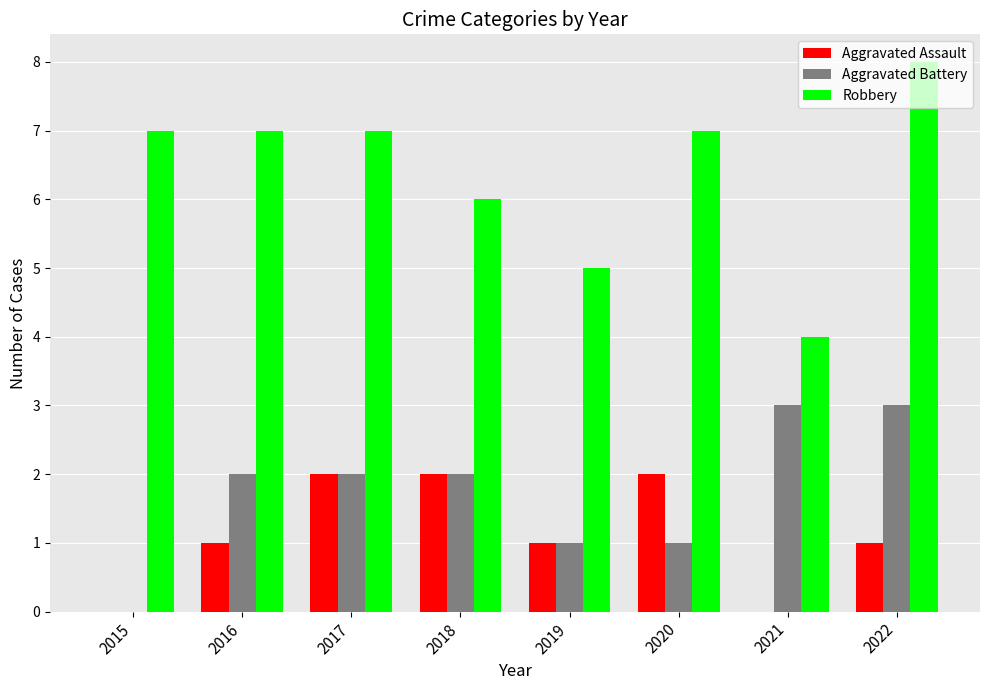

At which category does the chart reach its peak across all series?

2022